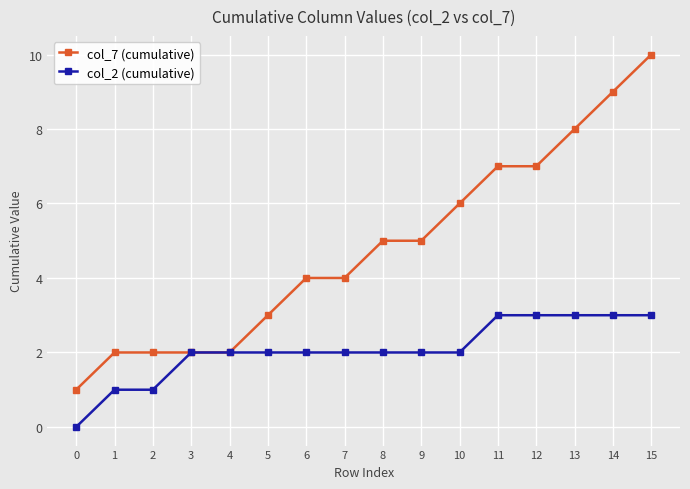

What is the greatest value displayed?

10